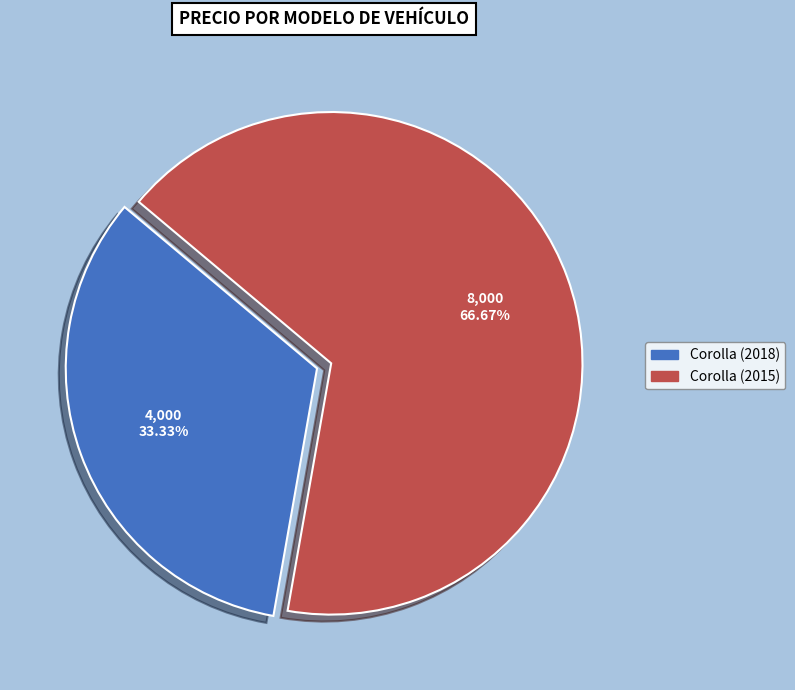

Which slice is the largest?

Corolla (2015)